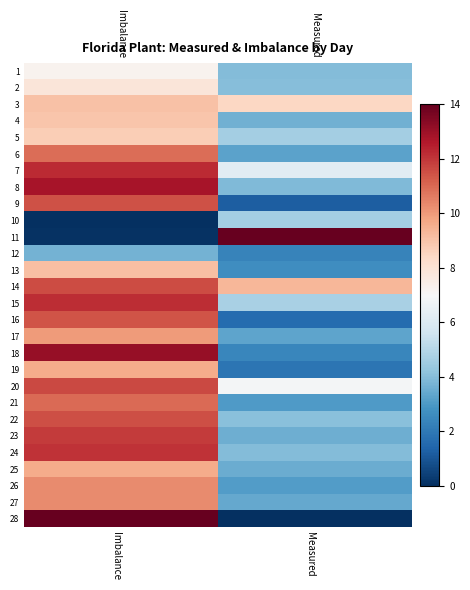

At which category does the chart reach its peak across all series?

Measured